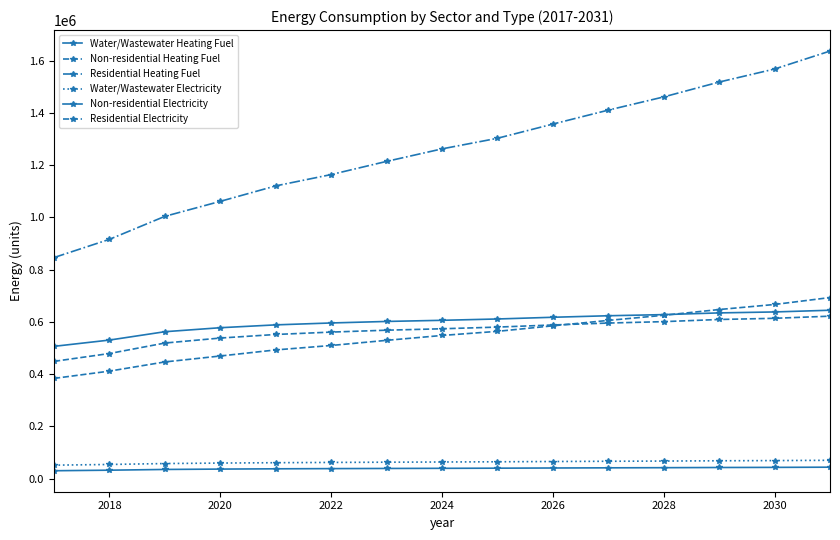

How many lines are shown in the chart?

6